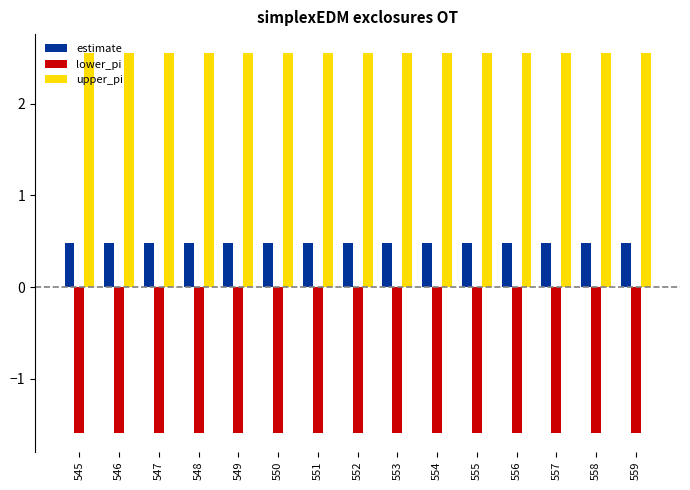

The upper_pi series shows 1.3 at 553. True or false?

False